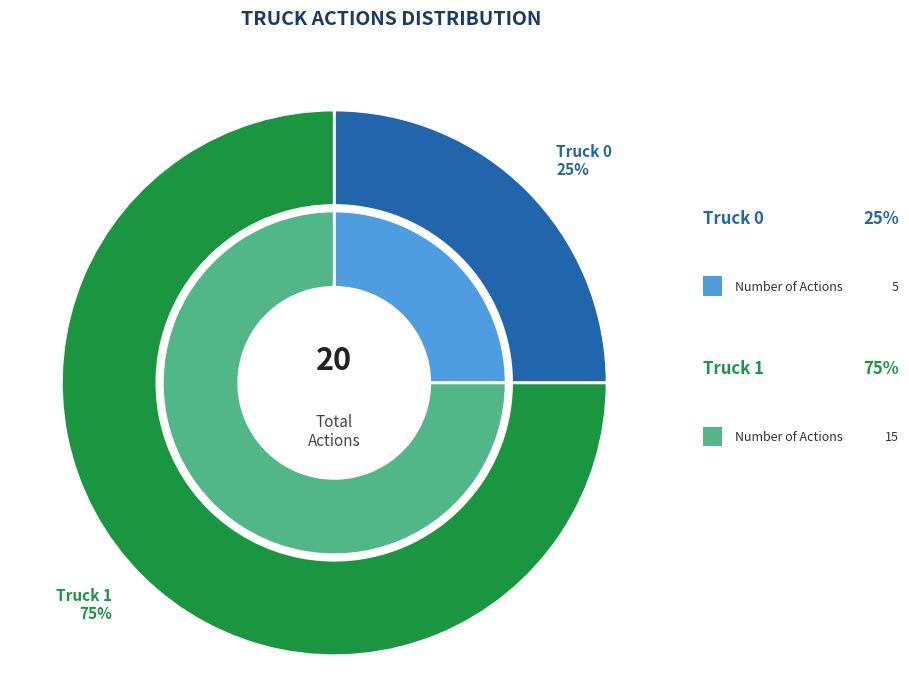

Which category has the biggest portion of the pie?

Truck 1